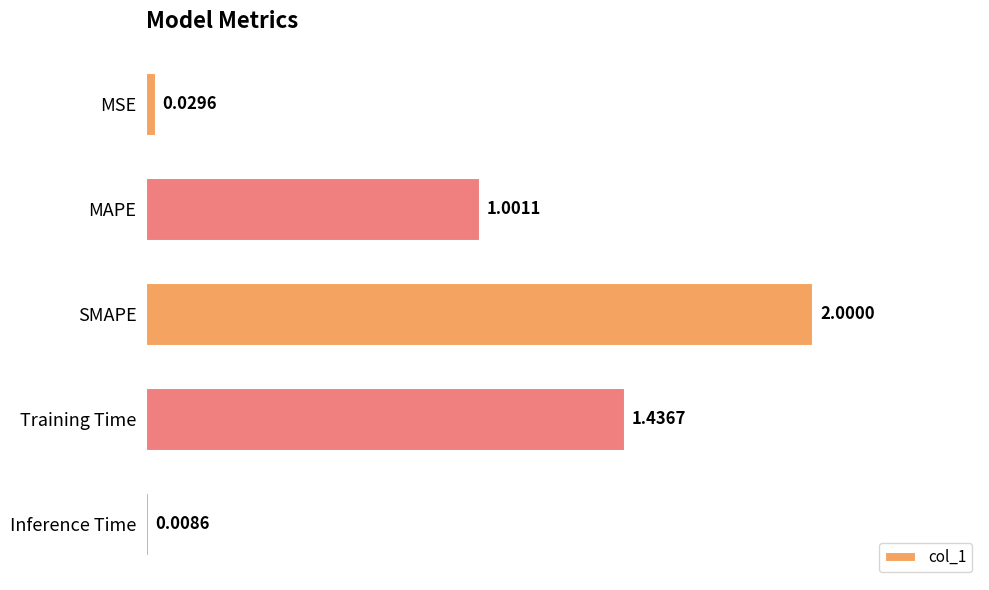

At which label is the value closest to 1?

MAPE